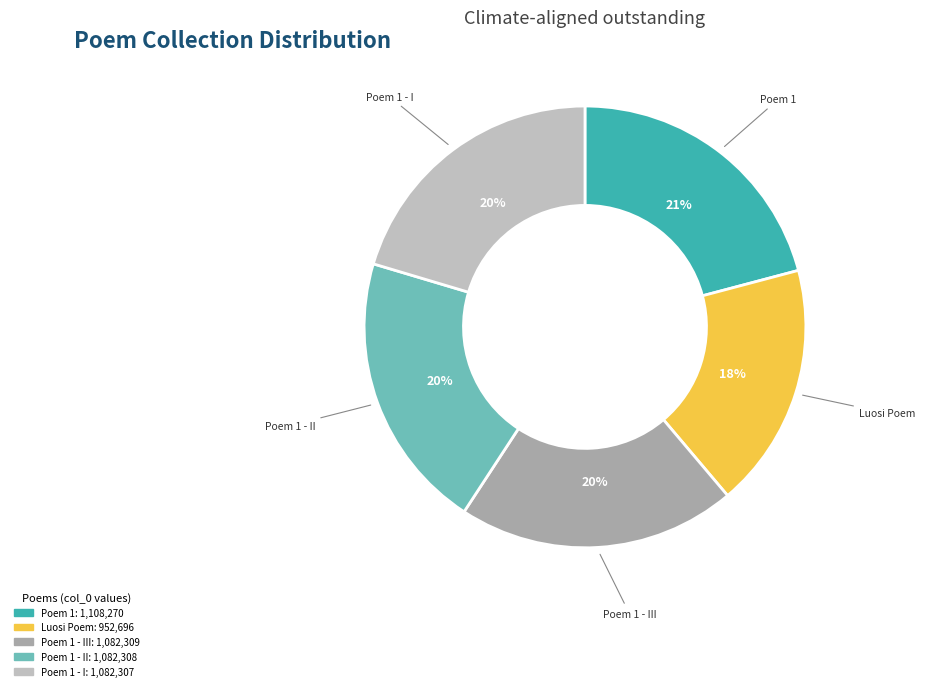

To the nearest percent, what is the difference between the largest and smallest slice percentages?

3%